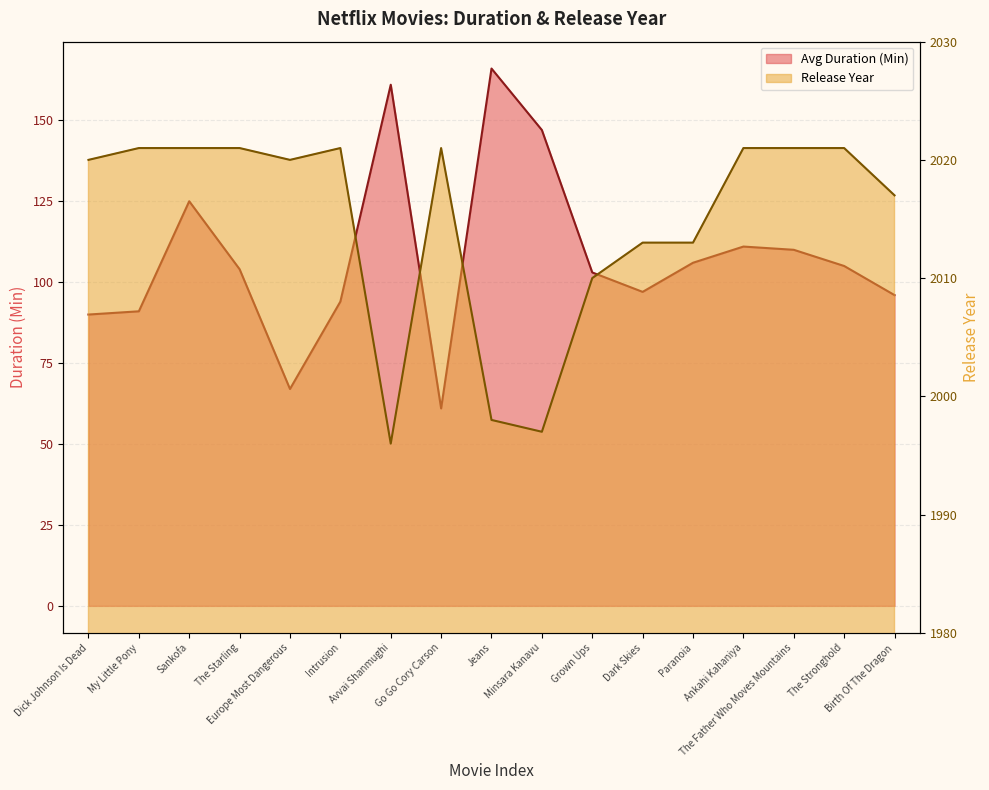

Is the value of Release Year at The Starling greater than the value of Avg Duration (Min) at Ankahi Kahaniya?

Yes